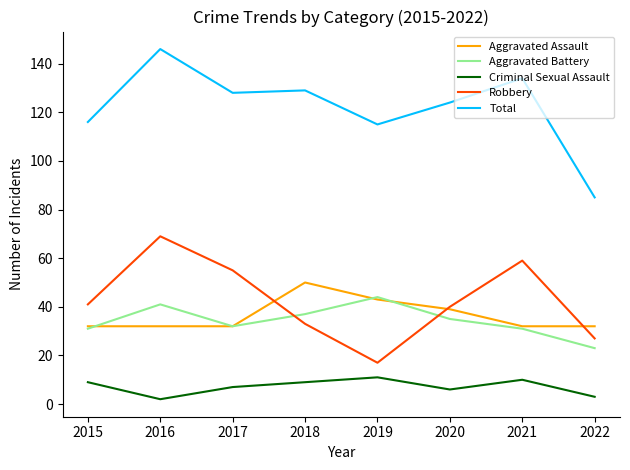

What is the total value across all series at 2018?

258